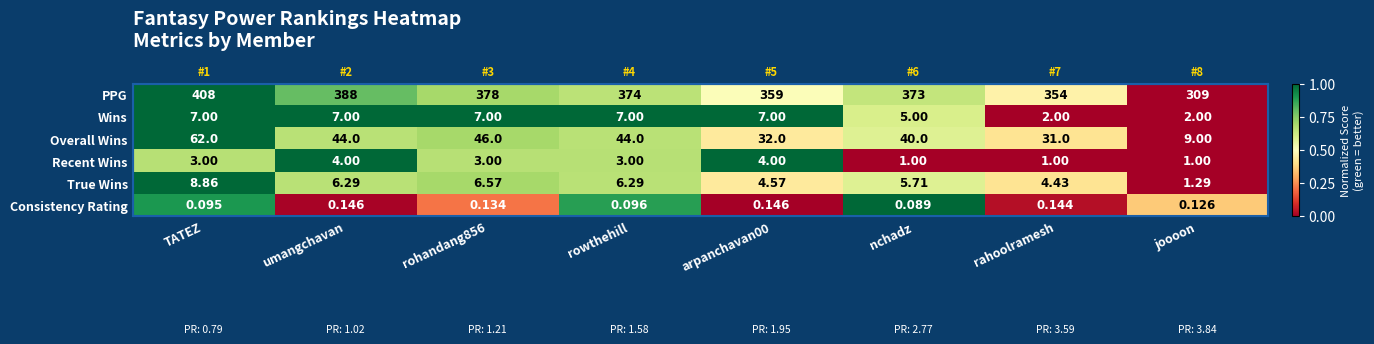

List the labels in order of Wins value, largest first.

TATEZ, umangchavan, rohandang856, rowthehill, arpanchavan00, nchadz, rahoolramesh, joooon